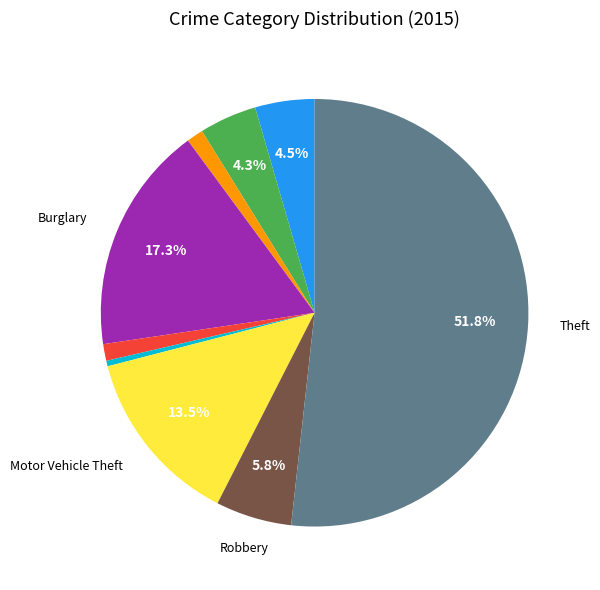

Count the number of slices in the pie.

9